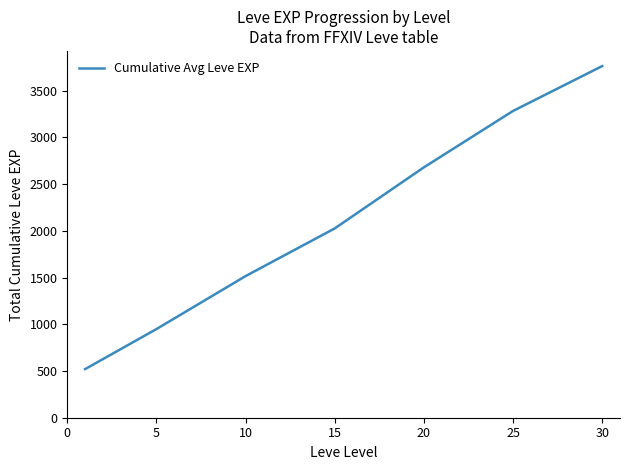

True or false: the data has more than 0 interior local peaks.

False